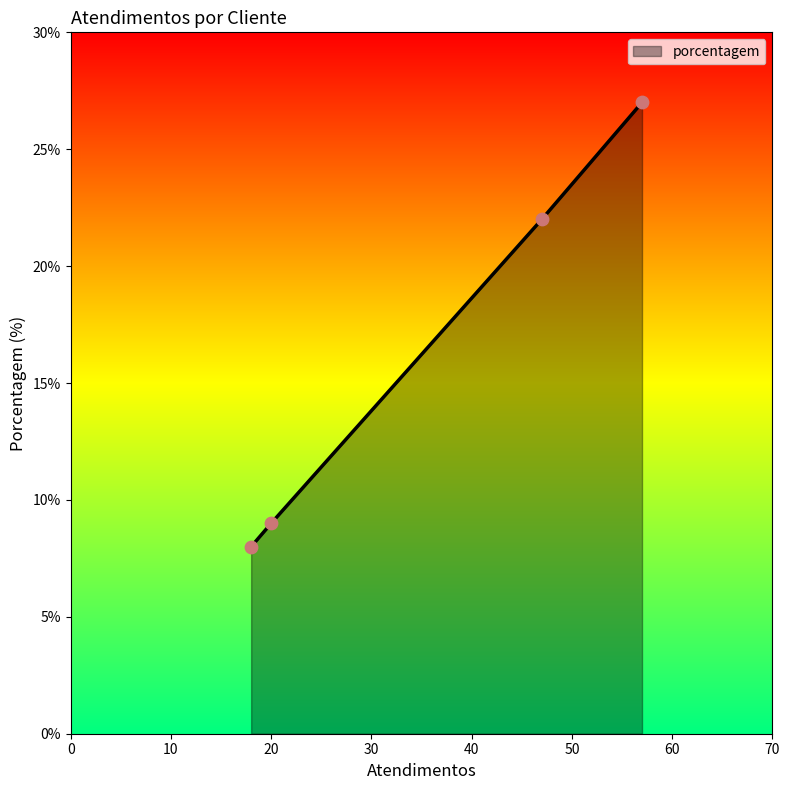

What is the sum of all values?

66